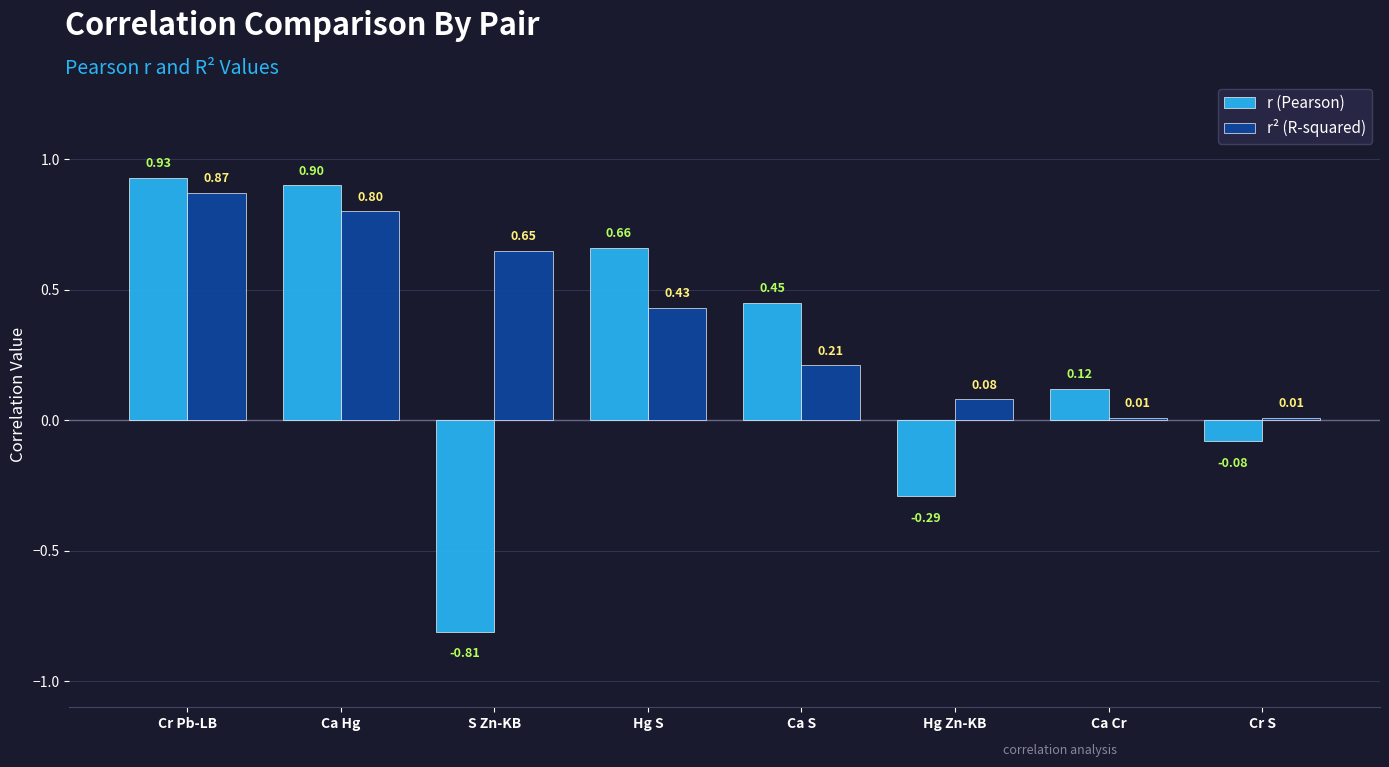

What is the label of the 4th bar from the right?

Ca S